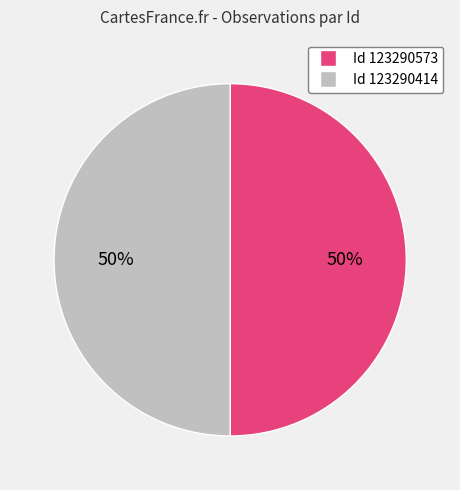

To the nearest percent, what is the average slice percentage?

50%